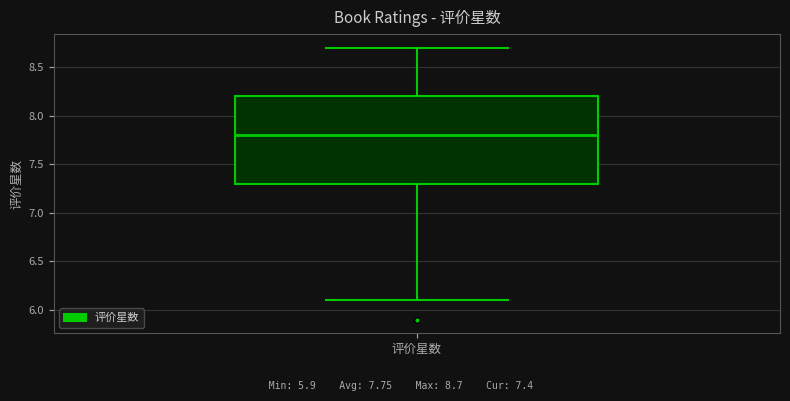

Where does the lower whisker of the box for 评价星数 end on the y-axis? The values are not printed on the chart, so give them approximately, as read against the axis.

6.1